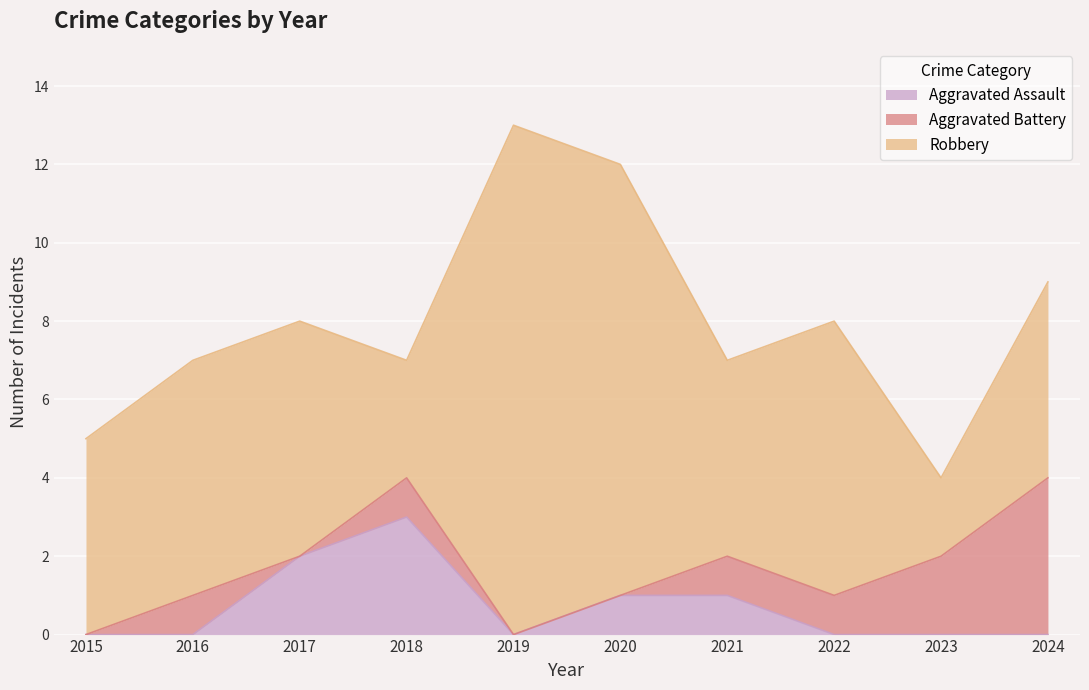

Which category has the highest value in the Aggravated Assault series?

2018